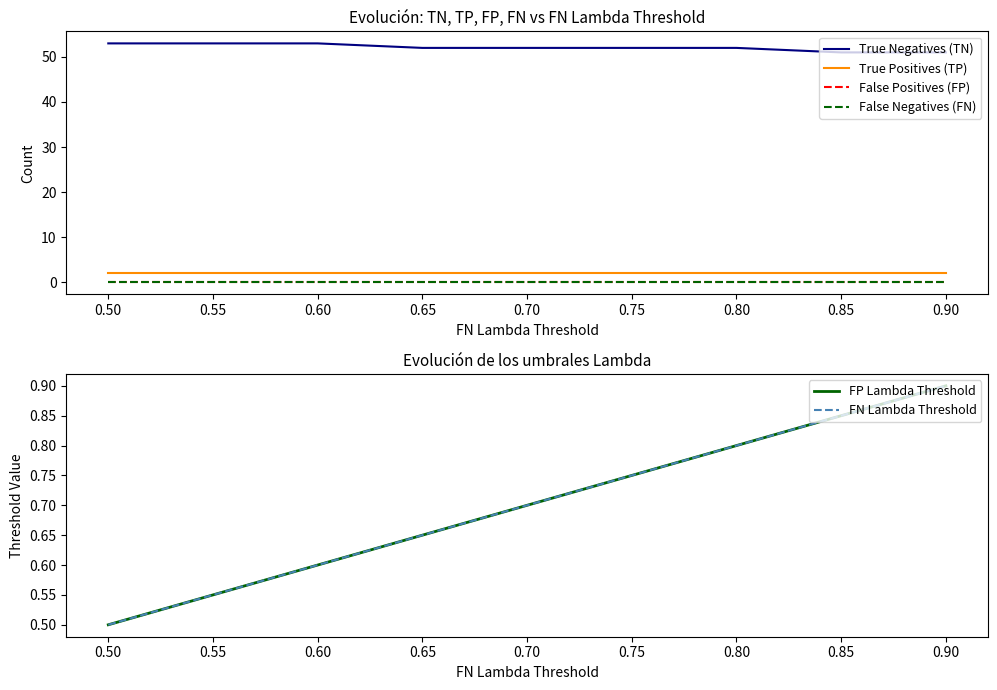

True or false: False Positives (FP) and FP Lambda Threshold cross at least once.

False